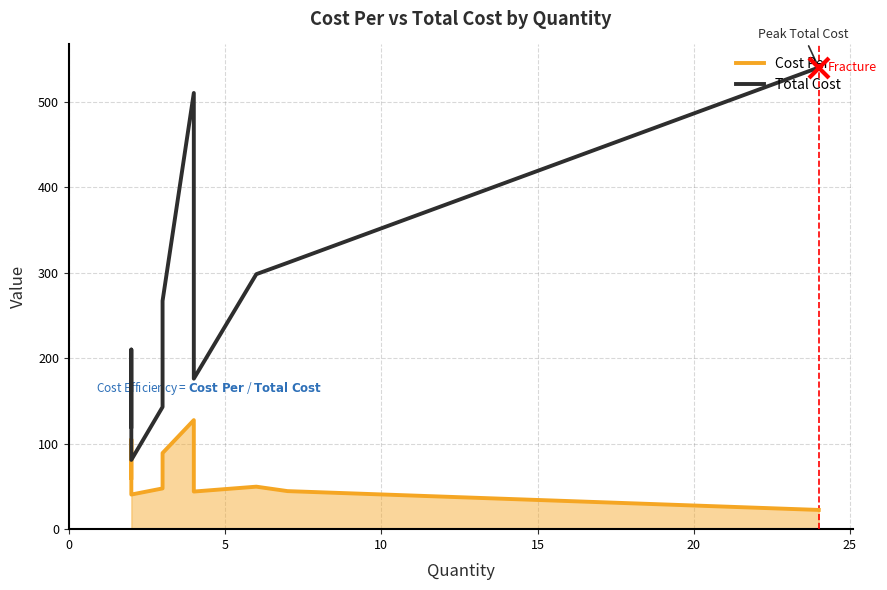

Rank the series by their maximum value, from lowest to highest.

Cost Per, Total Cost